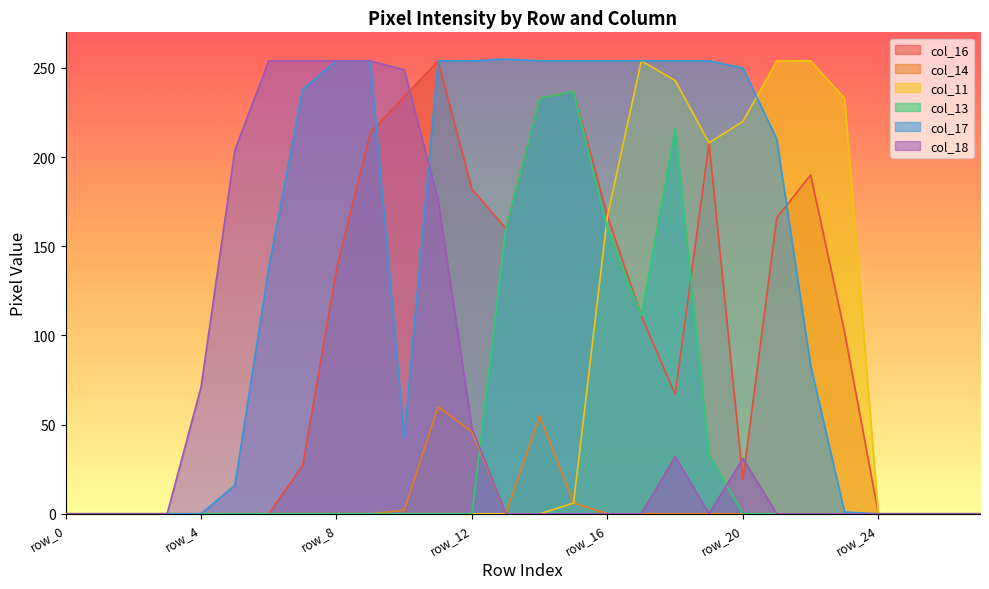

What is the total value across all series at row_8?

645